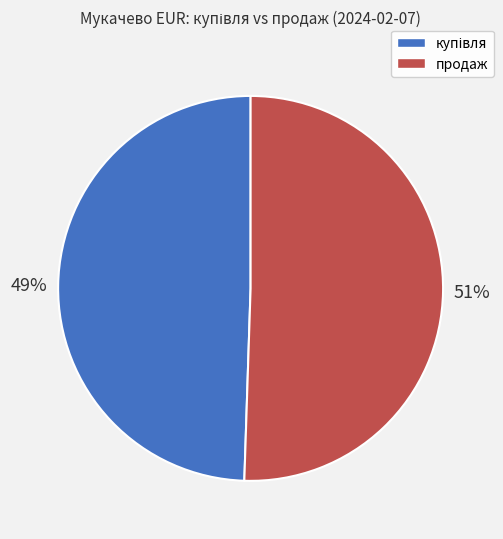

The продаж slice represents 51% of the pie. True or false?

True